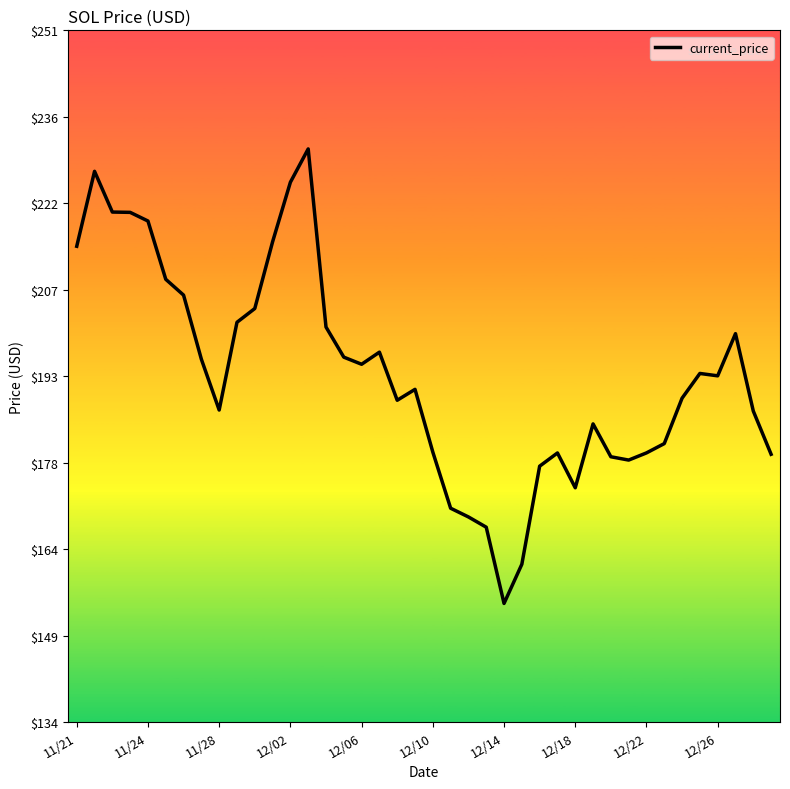

What is the sum of all values?

7720.9